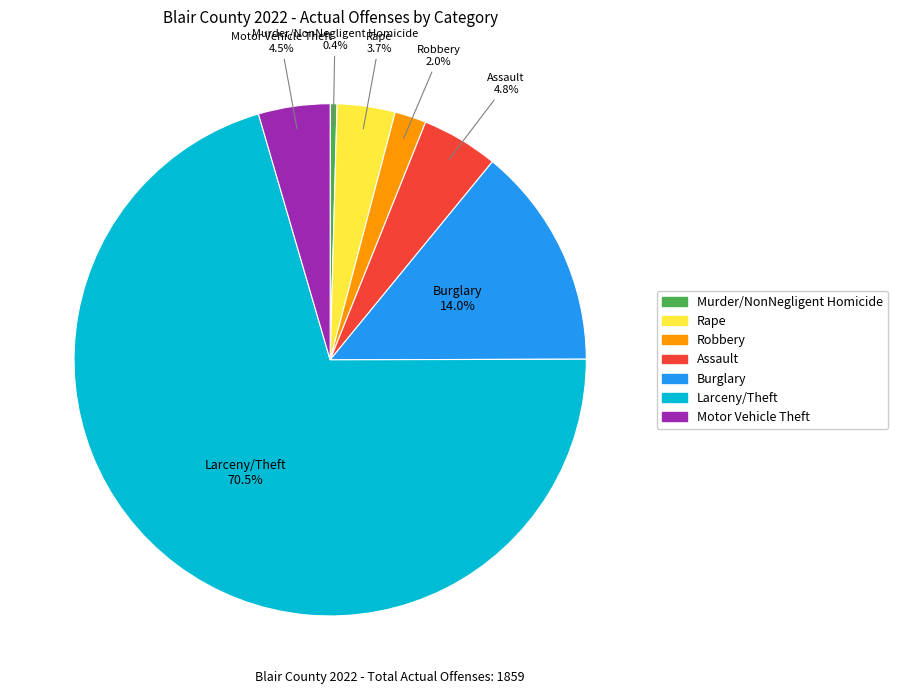

To the nearest percent, what is the difference between the largest and smallest slice percentages?

70%